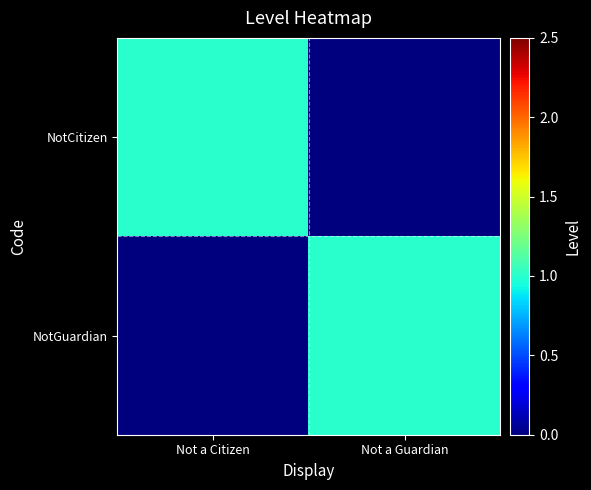

Which series changed the most between Not a Citizen and Not a Guardian?

NotCitizen